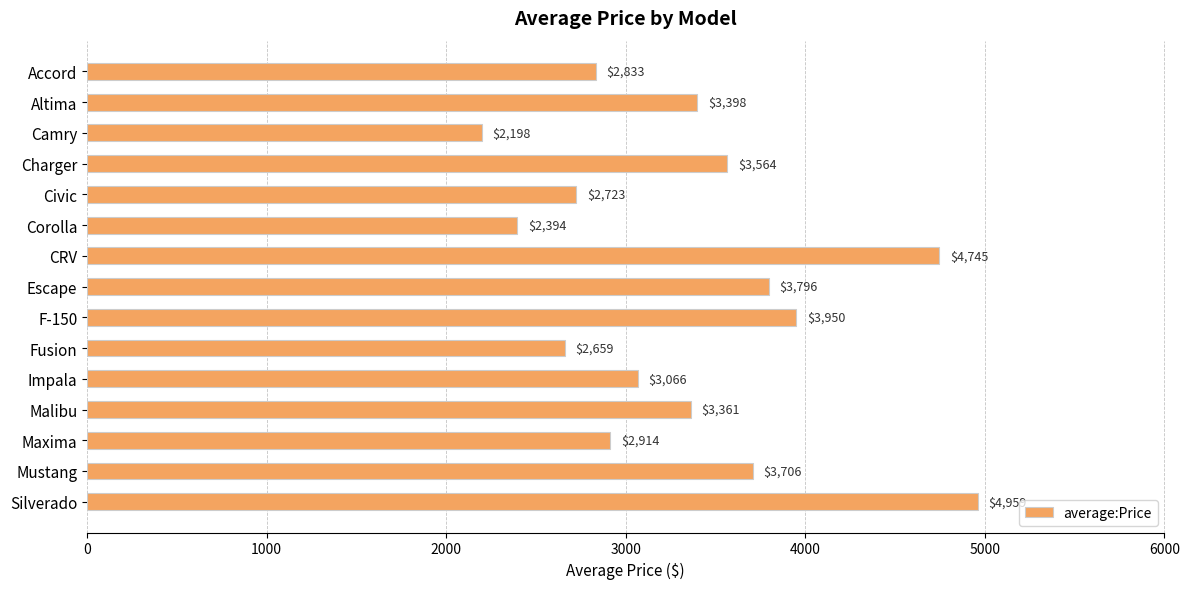

What is the ratio of the value at Maxima to the value at Silverado?

0.6